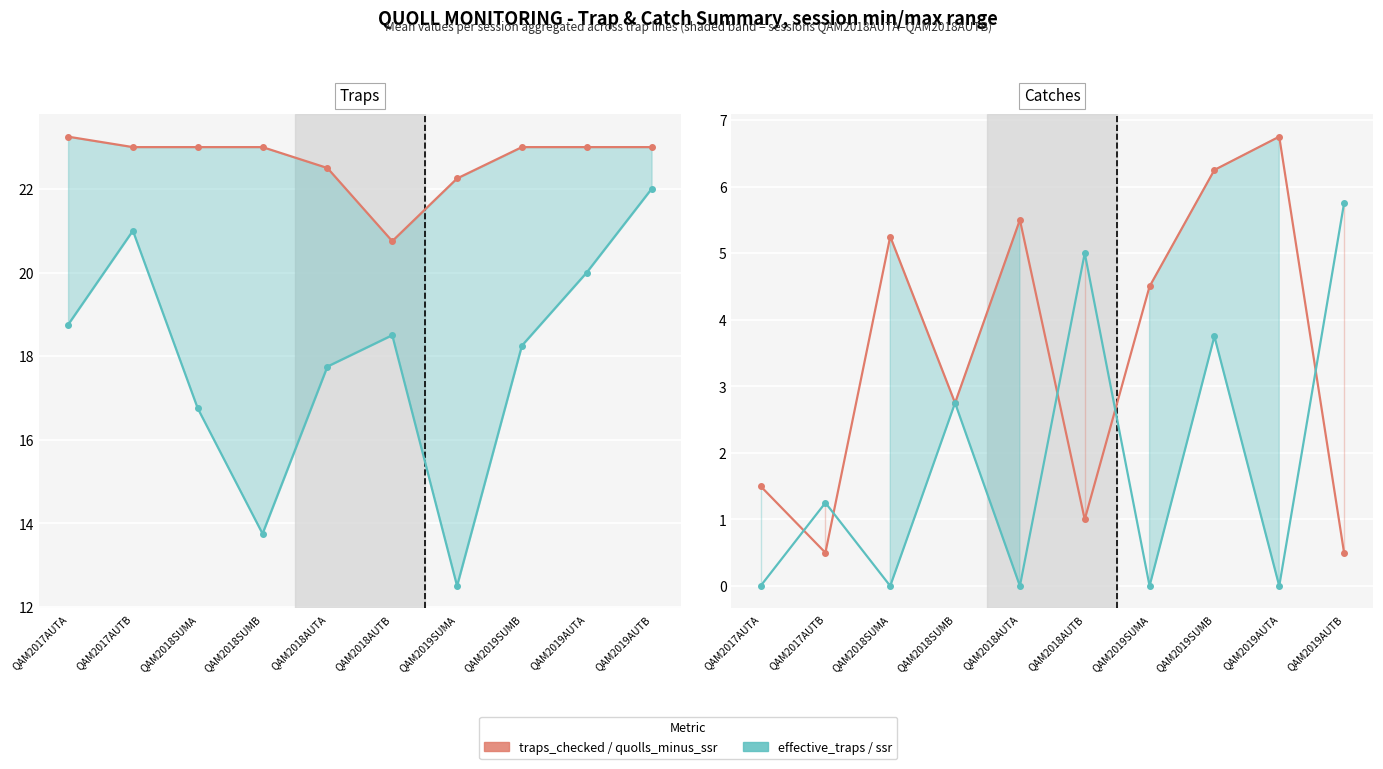

The ssr series shows -2.5 at QAM2018AUTA. True or false?

False